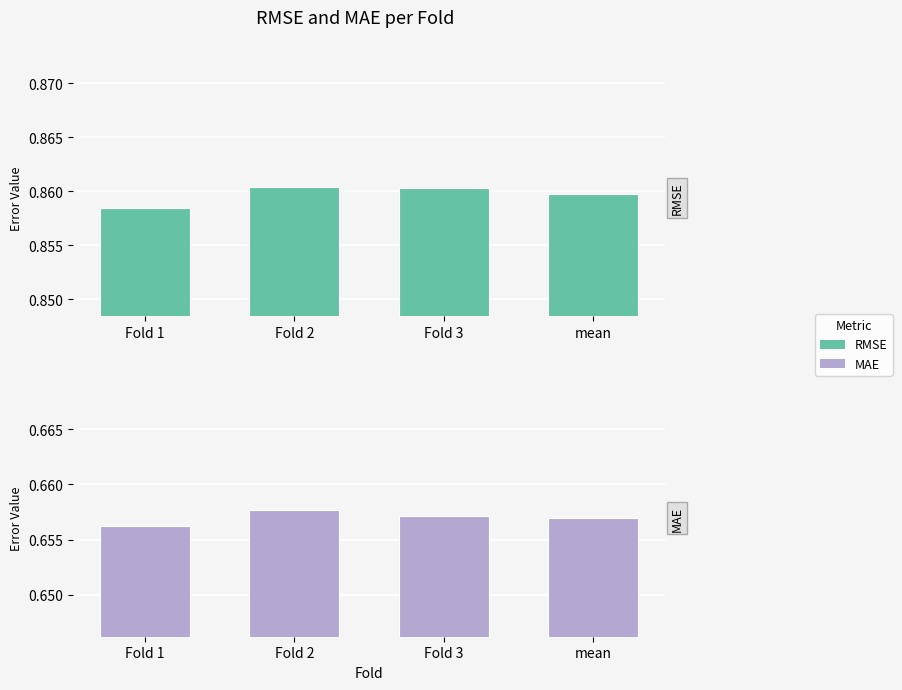

The value of MAE at Fold 3 is 0.4. True or false?

False